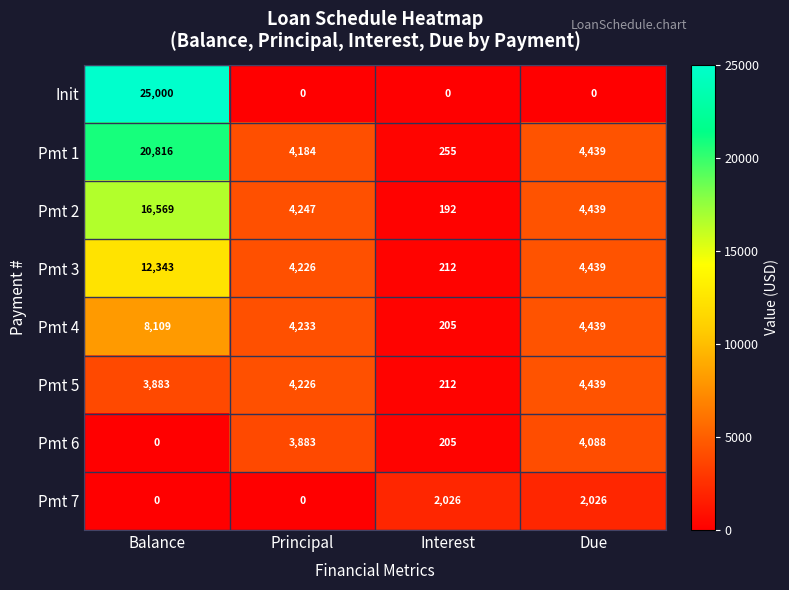

At which category does the chart reach its peak across all series?

Balance